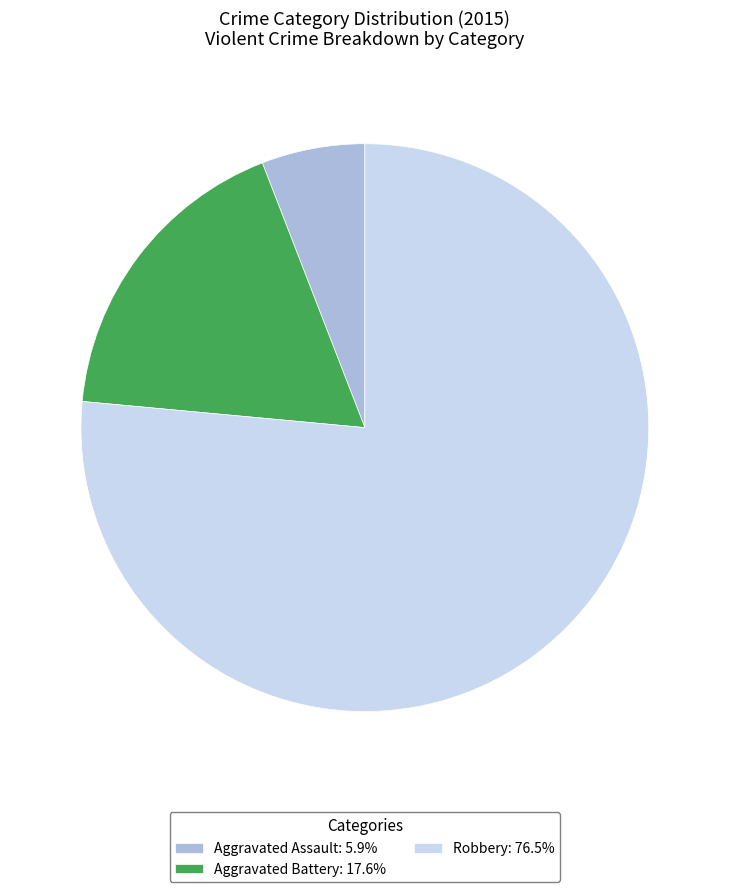

Count the number of slices in the pie.

3